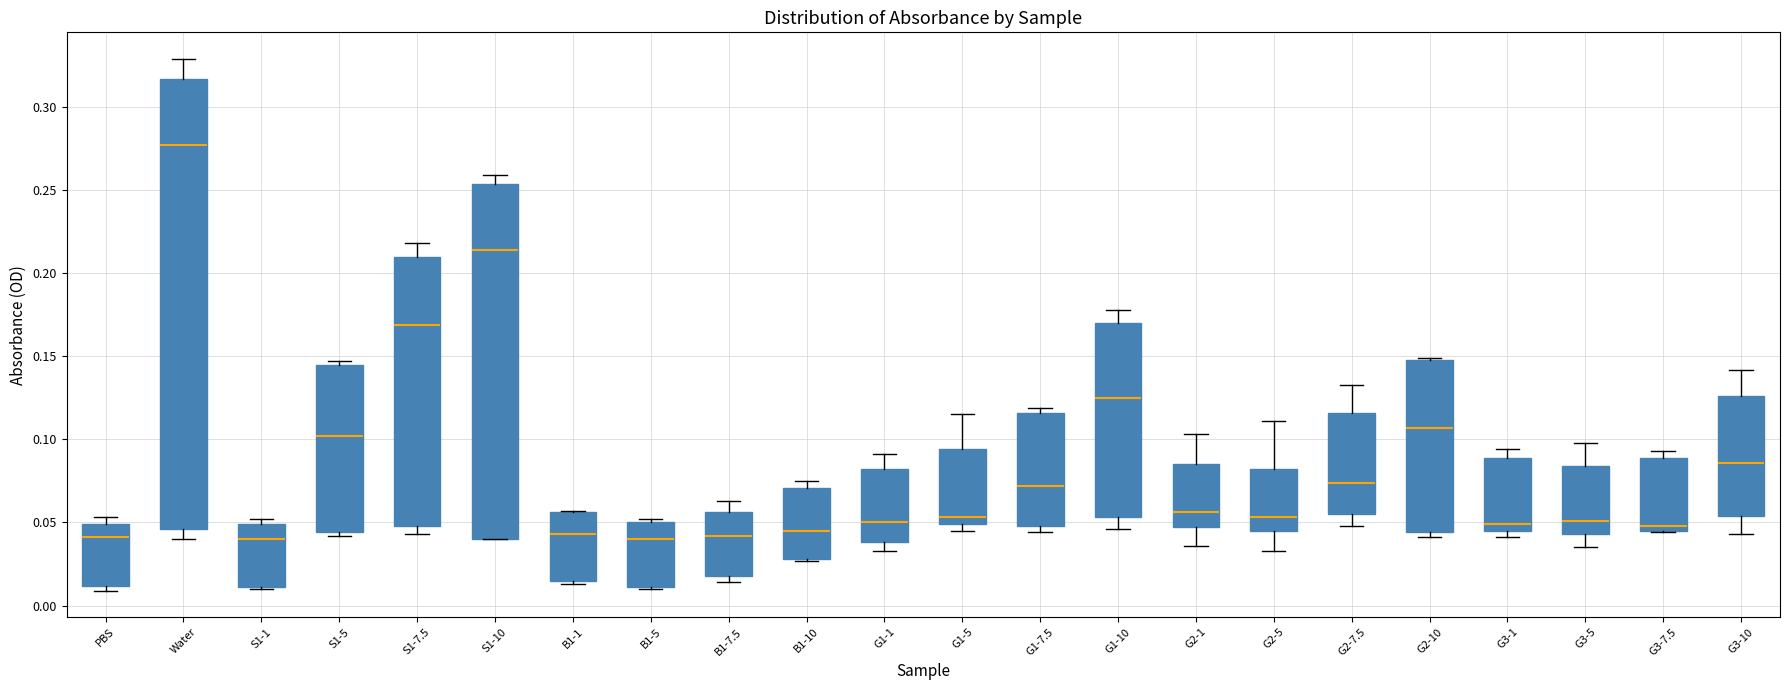

Reading left to right, read every box against the y-axis: the position of its median line, the range the box covers, and the ends of its whiskers. The values are not printed on the chart, so give them approximately, as read against the axis.

PBS: median 0.040, box 0.010 to 0.050, whiskers 0.010 (just below the box's lower edge) to 0.055
Water: median 0.275, box 0.045 to 0.315, whiskers 0.040 to 0.330
S1-1: median 0.040, box 0.010 to 0.050, whiskers 0.010 to 0.050 (just above the box's upper edge)
S1-5: median 0.100, box 0.045 to 0.145, whiskers 0.040 to 0.145 (just above the box's upper edge)
S1-7.5: median 0.170, box 0.050 to 0.210, whiskers 0.045 to 0.220
S1-10: median 0.215, box 0.040 to 0.255, whiskers 0.040 to 0.260
B1-1: median 0.045, box 0.015 to 0.055, whiskers 0.015 (just below the box's lower edge) to 0.055
B1-5: median 0.040, box 0.010 to 0.050, whiskers 0.010 to 0.050 (just above the box's upper edge)
B1-7.5: median 0.040, box 0.020 to 0.055, whiskers 0.015 to 0.065
B1-10: median 0.045, box 0.030 to 0.070, whiskers 0.025 to 0.075
G1-1: median 0.050, box 0.040 to 0.080, whiskers 0.035 to 0.090
G1-5: median 0.055, box 0.050 to 0.095, whiskers 0.045 to 0.115
G1-7.5: median 0.070, box 0.050 to 0.115, whiskers 0.045 to 0.120
G1-10: median 0.125, box 0.055 to 0.170, whiskers 0.045 to 0.180
G2-1: median 0.055, box 0.045 to 0.085, whiskers 0.035 to 0.105
G2-5: median 0.055, box 0.045 to 0.080, whiskers 0.035 to 0.110
G2-7.5: median 0.075, box 0.055 to 0.115, whiskers 0.050 to 0.135
G2-10: median 0.105, box 0.045 to 0.150, whiskers 0.040 to 0.150
G3-1: median 0.050, box 0.045 to 0.090, whiskers 0.040 to 0.095
G3-5: median 0.050, box 0.045 to 0.085, whiskers 0.035 to 0.100
G3-7.5: median 0.050, box 0.045 to 0.090, whiskers 0.045 to 0.095
G3-10: median 0.085, box 0.055 to 0.125, whiskers 0.045 to 0.140